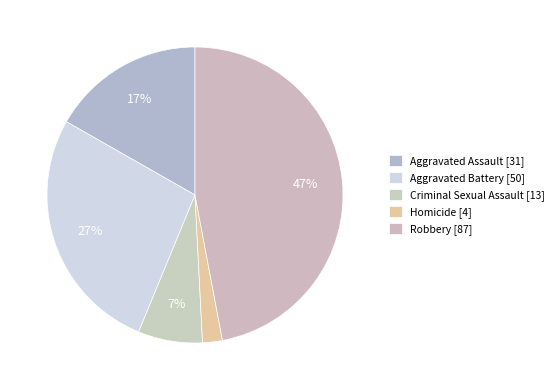

Rank the categories by value from highest to lowest.

Robbery, Aggravated Battery, Aggravated Assault, Criminal Sexual Assault, Homicide